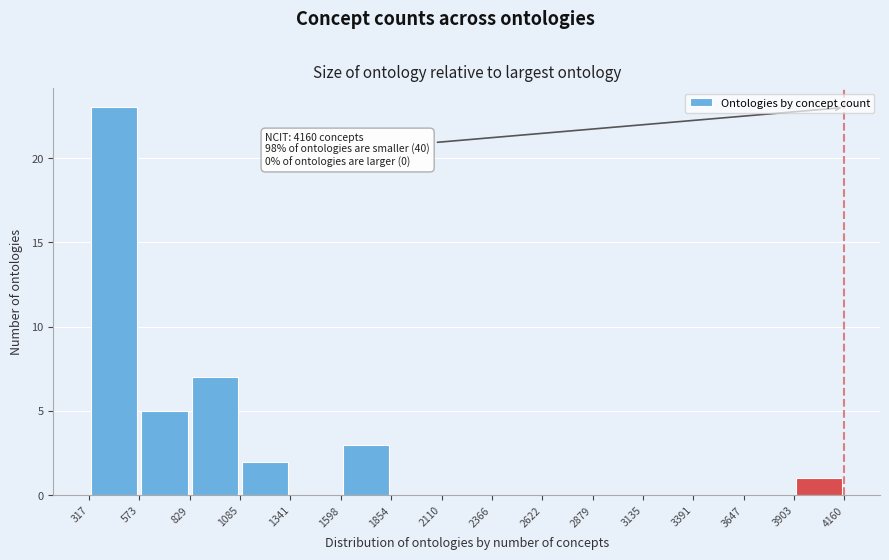

Over which range of the x-axis is the bar tallest?

317 to 573